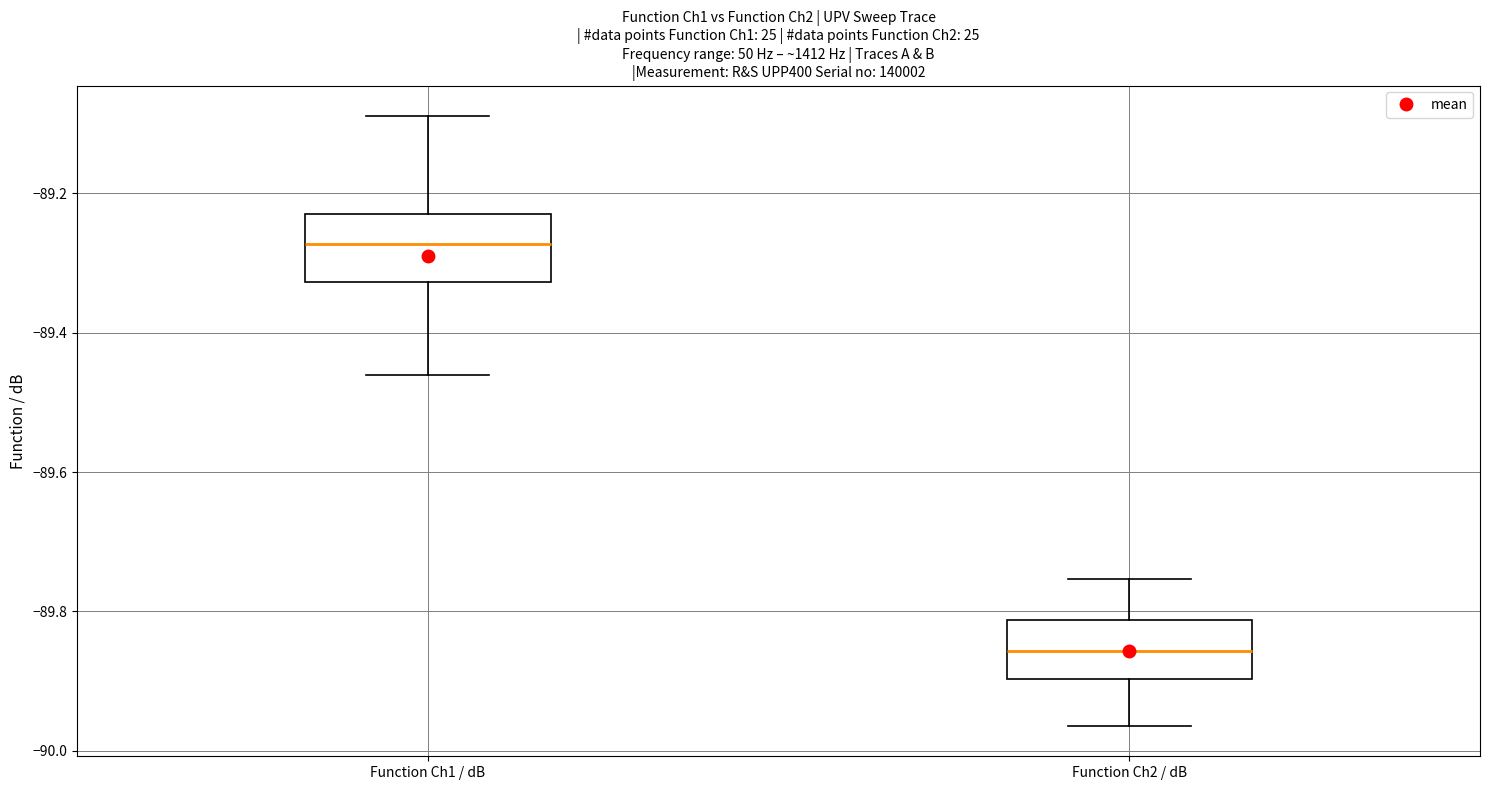

Where is the lower edge of the box for Function Ch2 / dB on the y-axis? The values are not printed on the chart, so give them approximately, as read against the axis.

-89.90